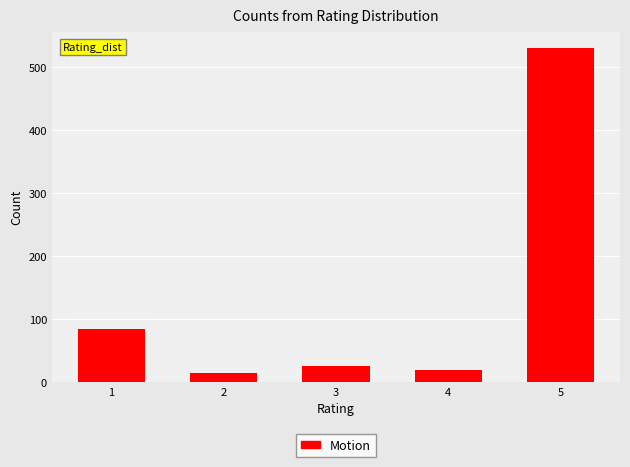

Reading left to right, what are all the values shown in this chart?

1=85	2=15	3=25	4=20	5=530